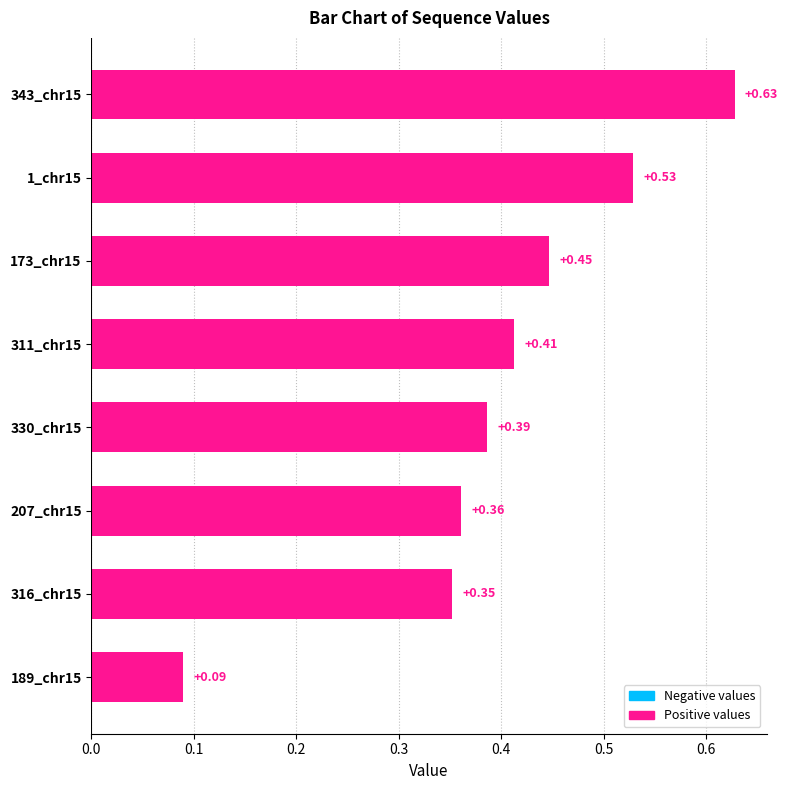

Rank the categories by value from highest to lowest.

343_chr15, 1_chr15, 173_chr15, 311_chr15, 330_chr15, 207_chr15, 316_chr15, 189_chr15